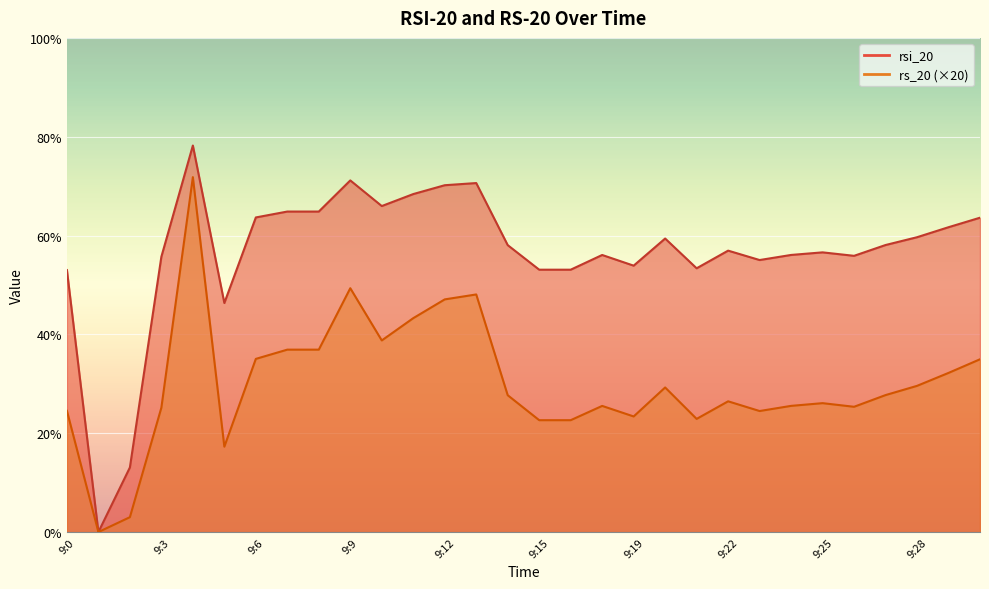

What is the sum of all rsi_20 values?

1696.7